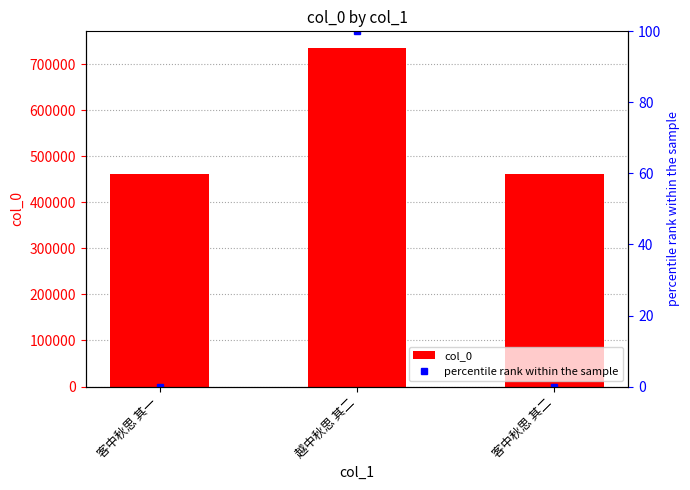

What is the label of the 3rd bar from the left?

客中秋思 其二